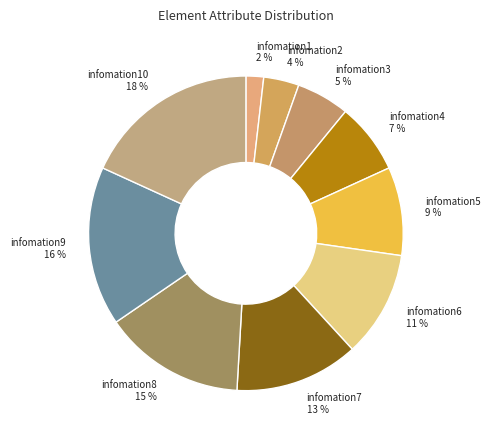

Approximately how many times larger is the value at infomation9 compared to infomation8?

1.1